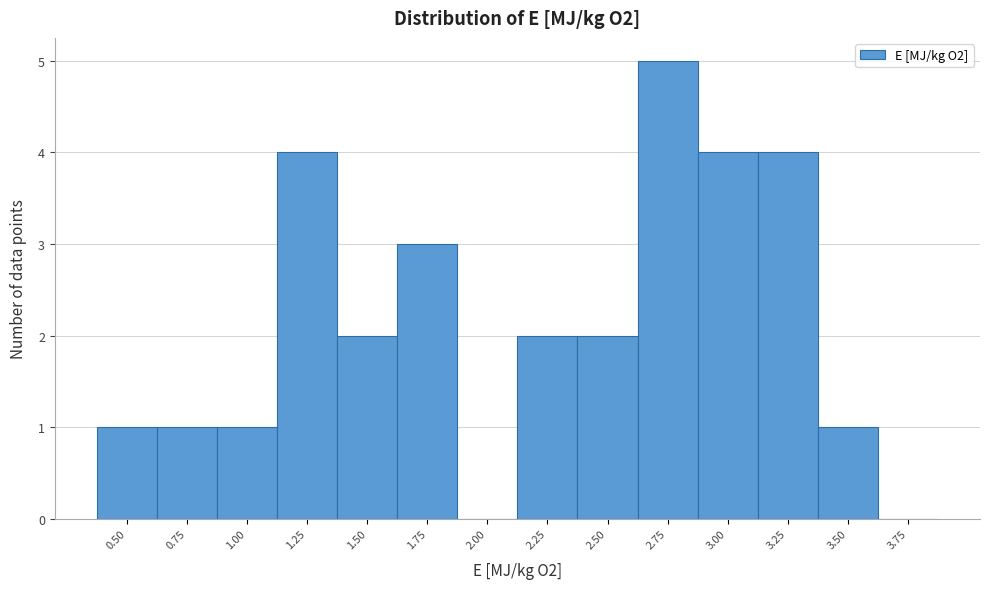

Reading left to right, what are all the values shown in this chart?

0.50=1	0.75=1	1.00=1	1.25=4	1.50=2	1.75=3	2.00=0	2.25=2	2.50=2	2.75=5	3.00=4	3.25=4	3.50=1	3.75=0